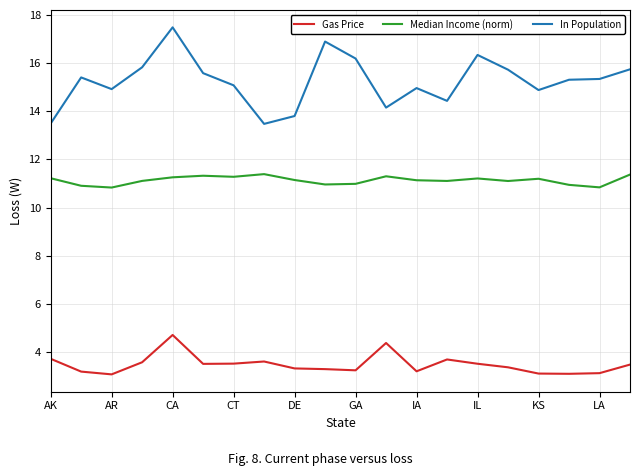

True or false: In Population and Gas Price cross at least once.

False